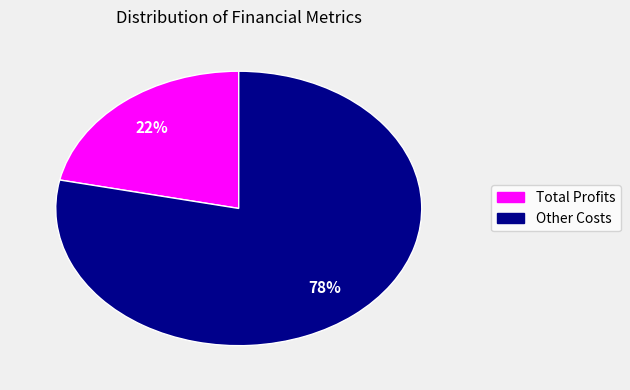

Is there a majority slice in this chart?

Yes